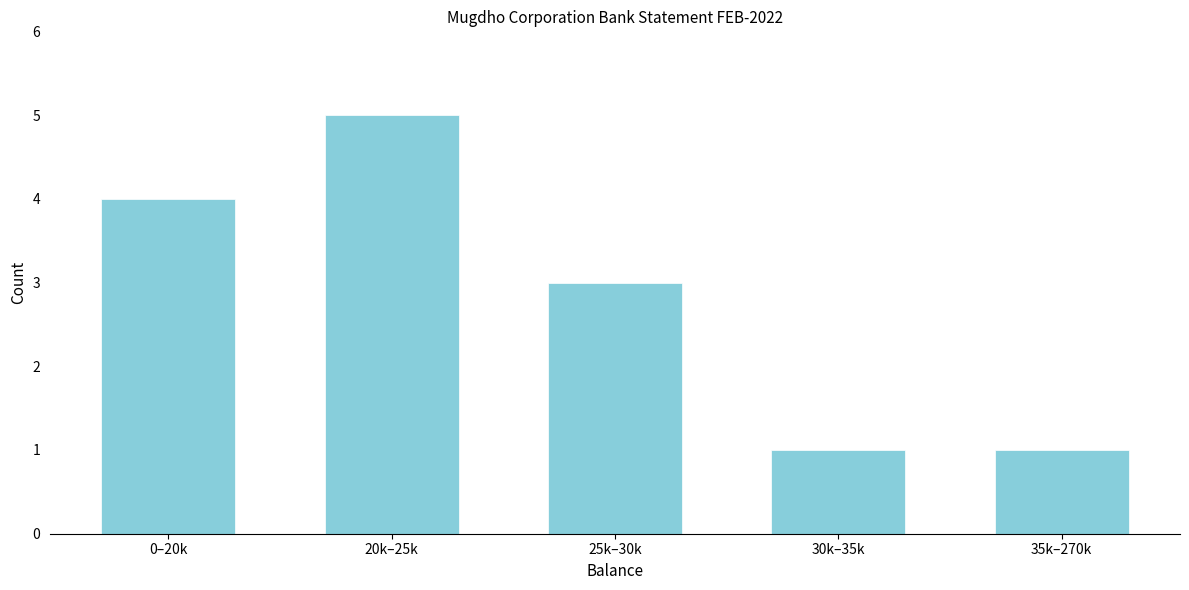

Reading left to right, what are all the values shown in this chart?

4	5	3	1	1